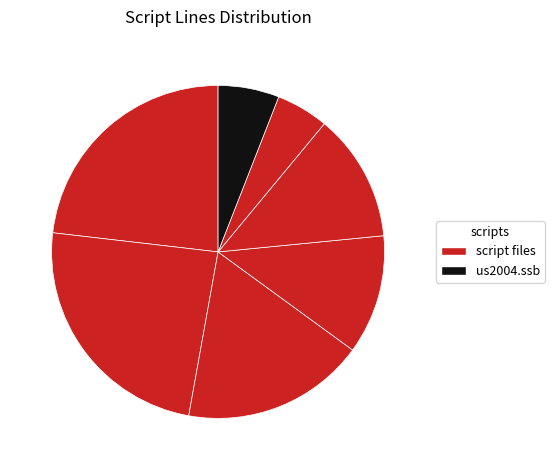

How many segments does this pie chart have?

7